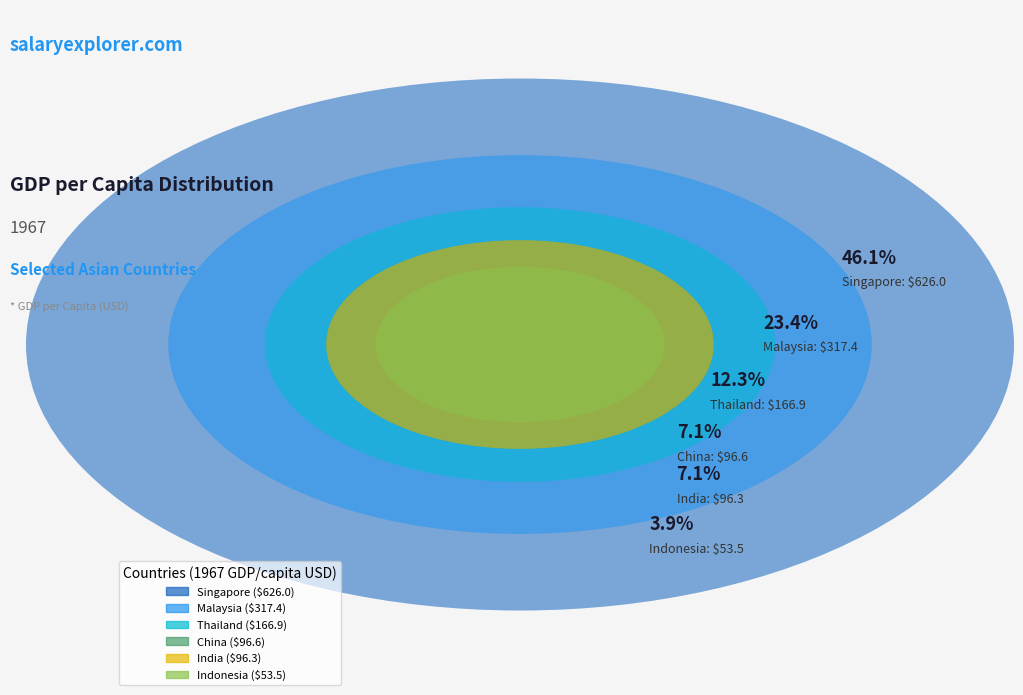

What is the ratio of the value at Singapore to the value at Thailand?

3.8